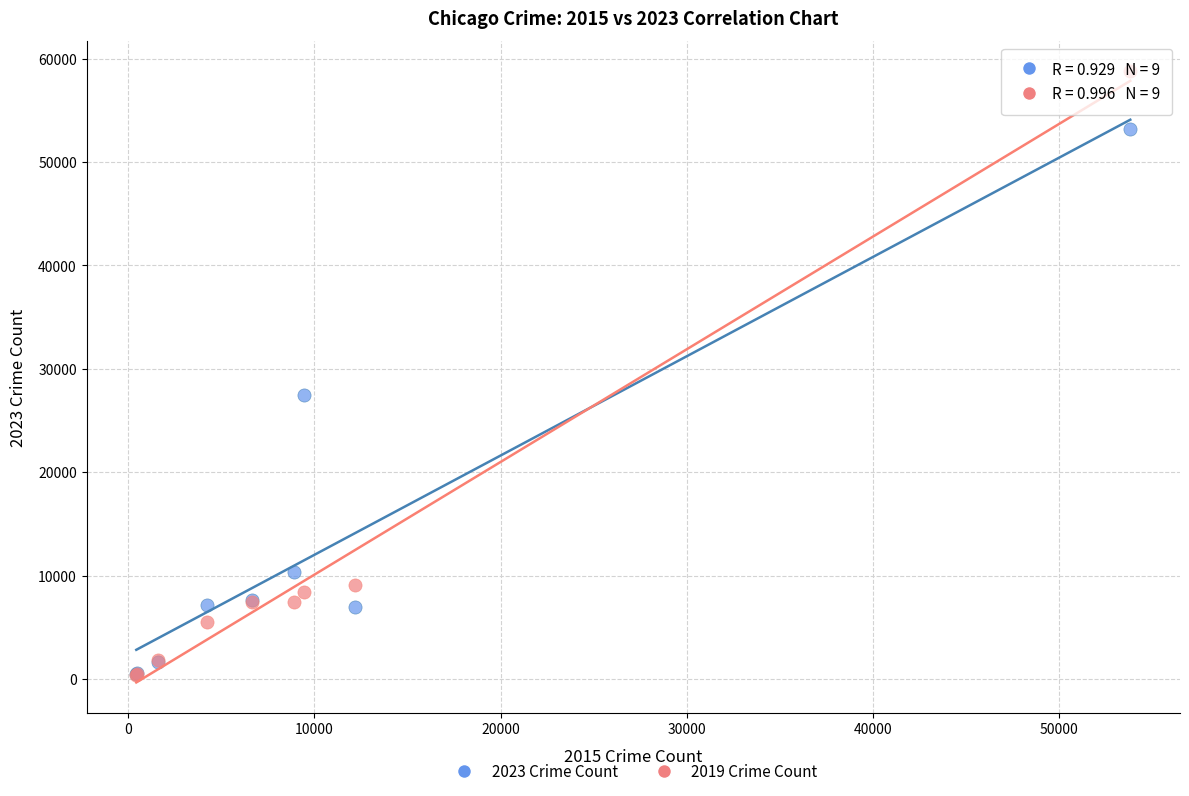

Which series reaches the maximum Y coordinate?

2019 Crime Count